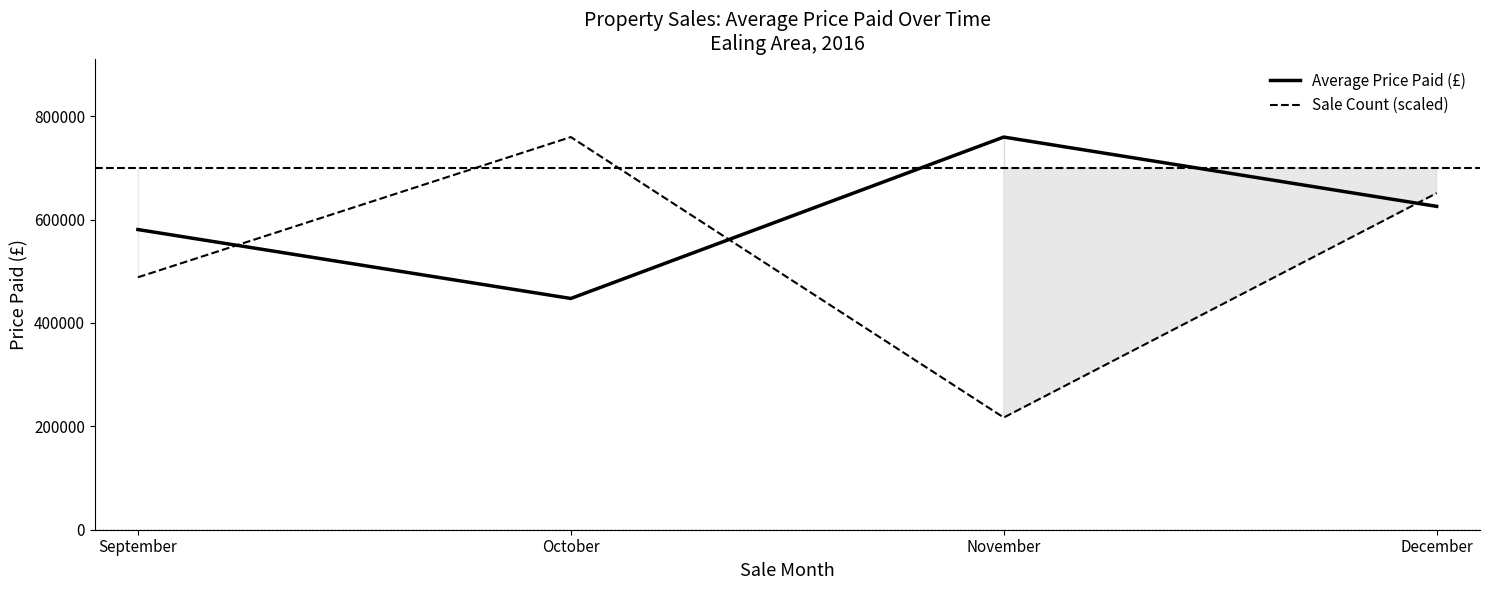

What is the sum of all Sale Count (scaled) values?

2116446.4